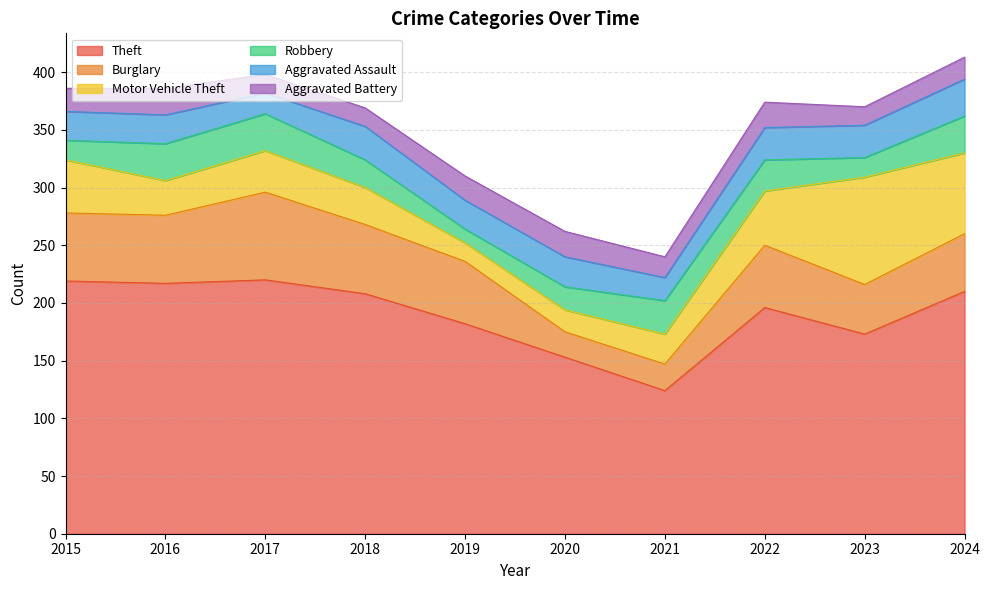

What value does the Aggravated Battery series have at 2015?

20